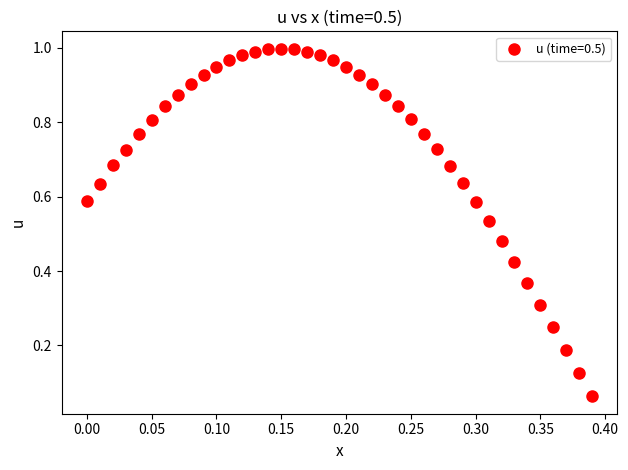

How many points are shown in the scatter plot?

40